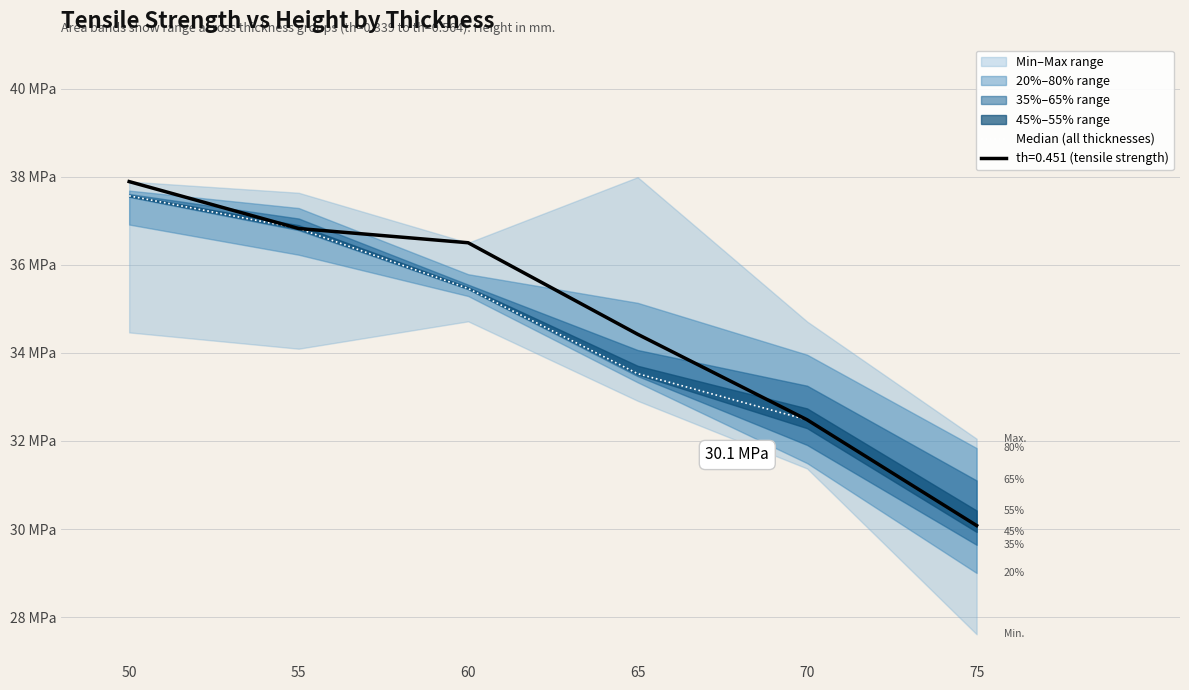

True or false: the data has more than 0 interior local peaks.

False